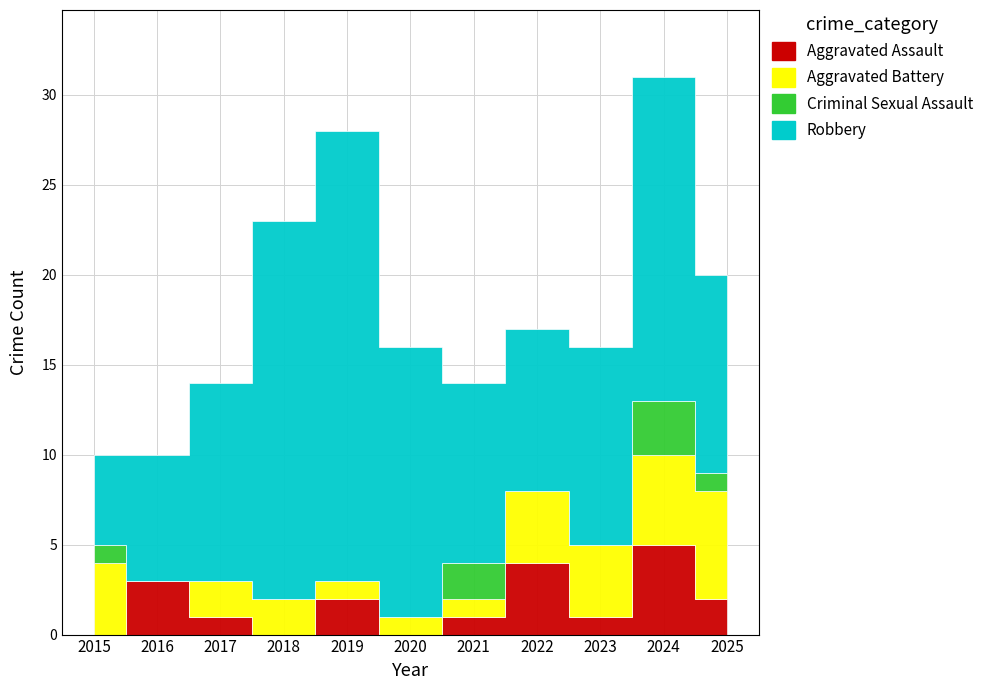

What is the difference between the highest and lowest values at 2019?

25